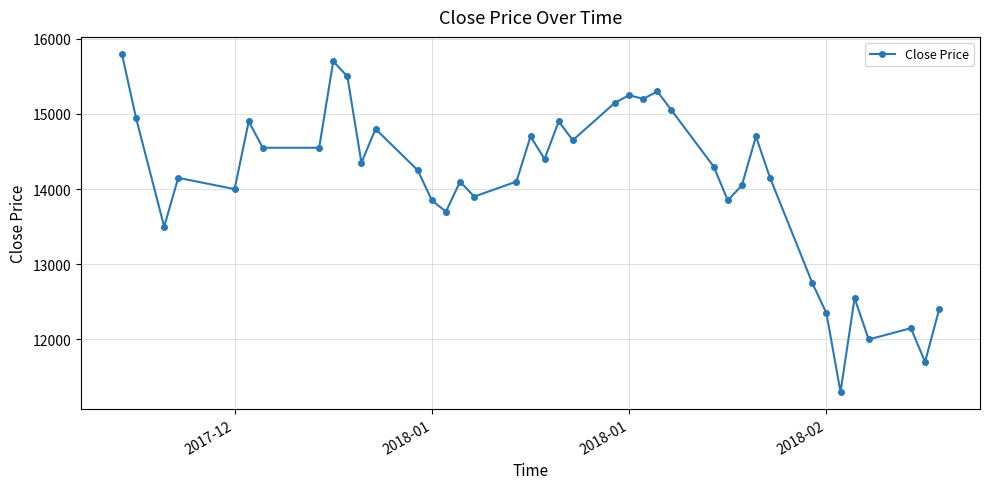

What is the difference between the maximum and minimum values?

4500